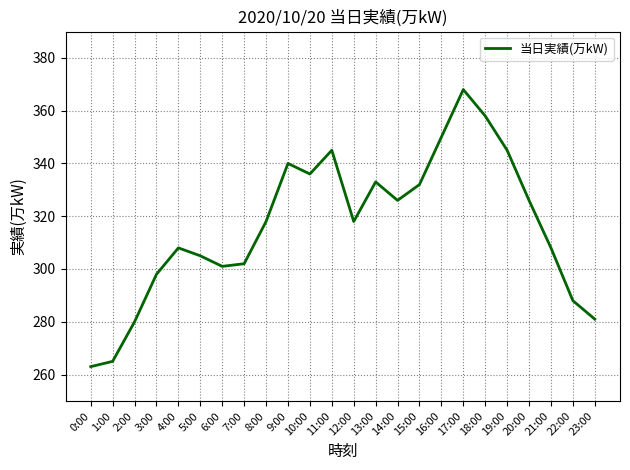

What is the change in value from 13:00 to 18:00?

+25